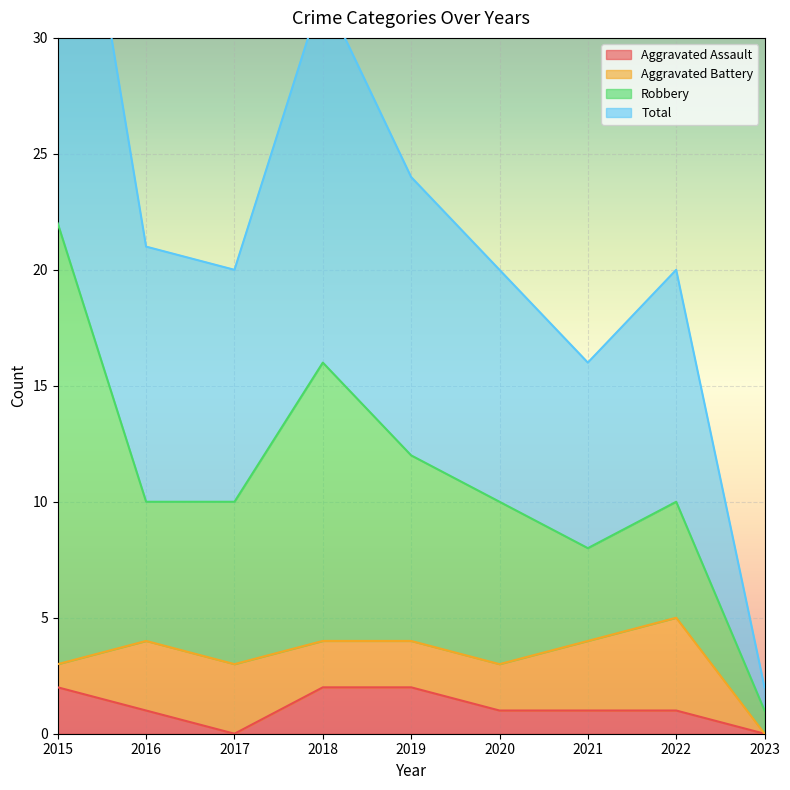

Which category has the highest value in the Aggravated Assault series?

2015